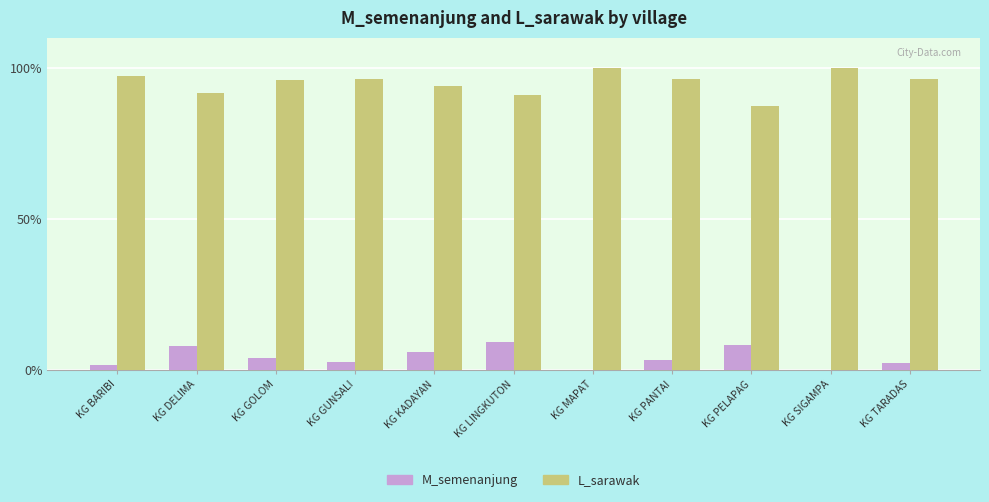

What is the total value across all series at KG TARADAS?

98.8